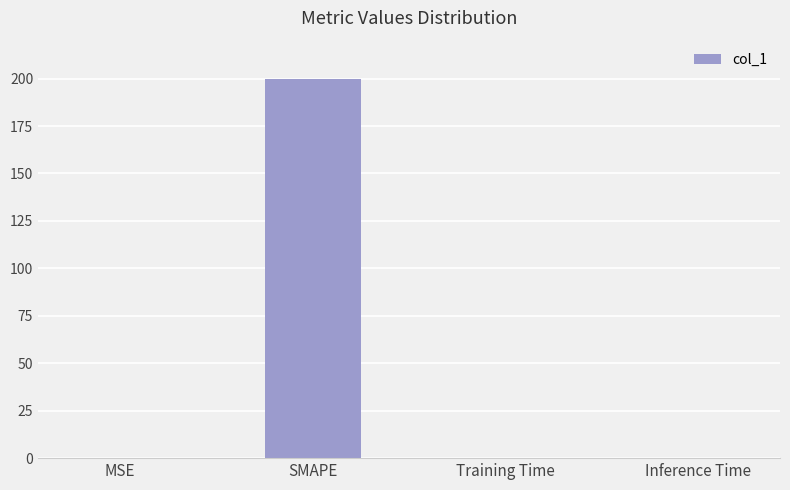

Are the bars horizontal?

No